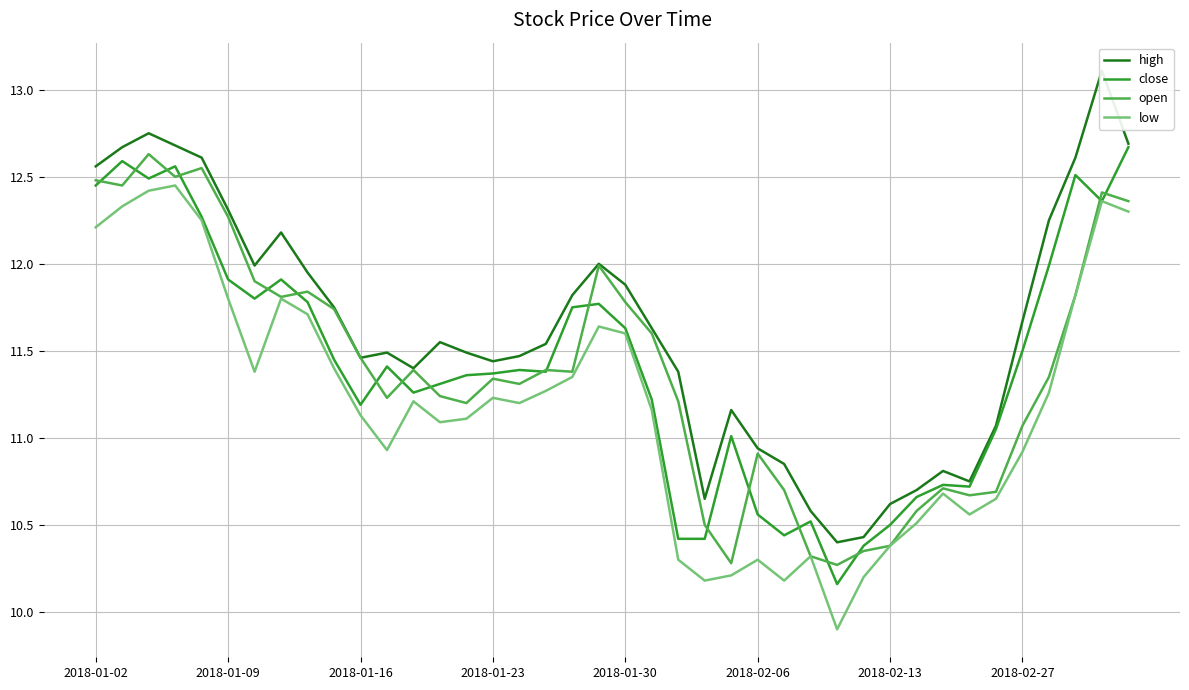

Reading left to right, what are all the values shown in this chart?

high: 12.6	12.7	12.8	12.7	12.6	12.3	12.0	12.2	11.9	11.8	11.5	11.5	11.4	11.6	11.5	11.4	11.5	11.5	11.8	12.0	11.9	11.6	11.4	10.7	11.2	10.9	10.8	10.6	10.4	10.4	10.6	10.7	10.8	10.8	11.1	11.7	12.2	12.6	13.1	12.7
close: 12.4	12.6	12.5	12.6	12.3	11.9	11.8	11.9	11.8	11.4	11.2	11.4	11.3	11.3	11.4	11.4	11.4	11.4	11.8	11.8	11.6	11.2	10.4	10.4	11.0	10.6	10.4	10.5	10.2	10.4	10.5	10.7	10.7	10.7	11.1	11.5	12.0	12.5	12.4	12.7
open: 12.5	12.4	12.6	12.5	12.6	12.3	11.9	11.8	11.8	11.7	11.5	11.2	11.4	11.2	11.2	11.3	11.3	11.4	11.4	12.0	11.8	11.6	11.2	10.5	10.3	10.9	10.7	10.3	10.3	10.3	10.4	10.6	10.7	10.7	10.7	11.1	11.3	11.8	12.4	12.4
low: 12.2	12.3	12.4	12.4	12.2	11.8	11.4	11.8	11.7	11.4	11.1	10.9	11.2	11.1	11.1	11.2	11.2	11.3	11.3	11.6	11.6	11.2	10.3	10.2	10.2	10.3	10.2	10.3	9.9	10.2	10.4	10.5	10.7	10.6	10.7	10.9	11.3	11.8	12.4	12.3